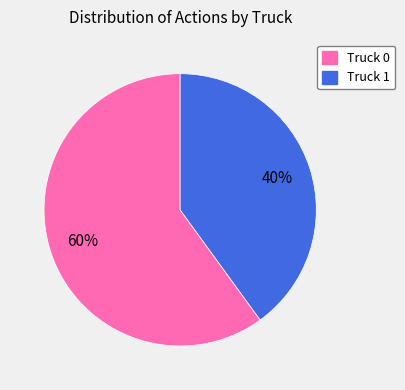

To the nearest percent, what is the average slice percentage?

50%